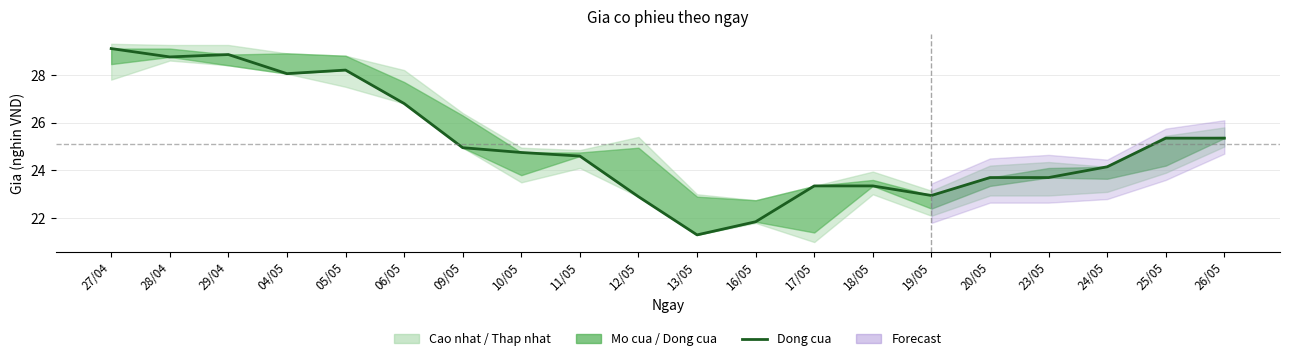

What is the average value?

25.1